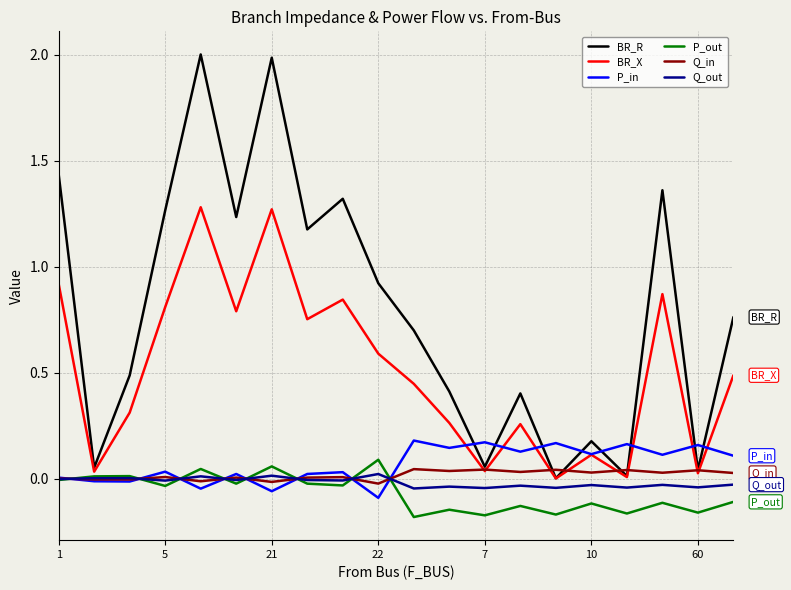

Which series has the largest total across all categories?

BR_R